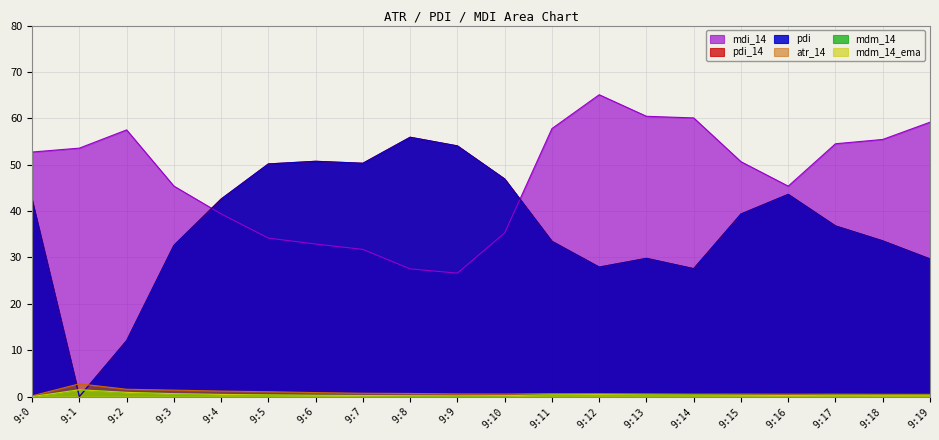

The mdm_14_ema series shows 0.2 at 9:8. True or false?

True